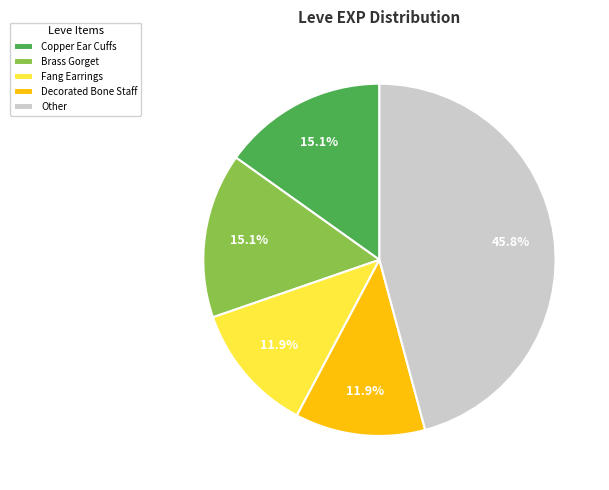

What percentage do Copper Ear Cuffs and Other together represent?

61.0%